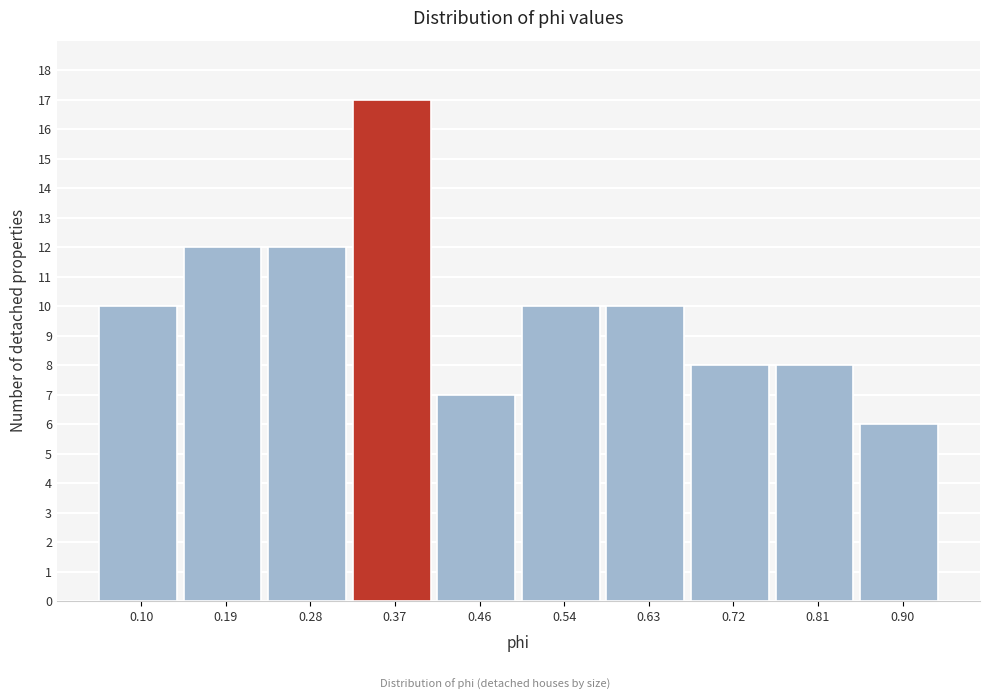

Reading left to right, what are all the values shown in this chart?

0.10=10	0.19=12	0.28=12	0.37=17	0.46=7	0.54=10	0.63=10	0.72=8	0.81=8	0.90=6